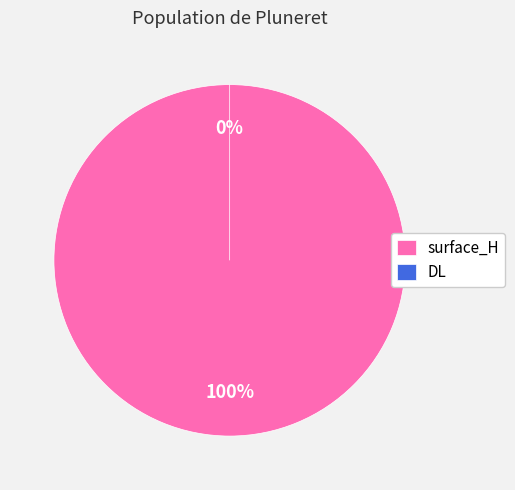

True or false: DL accounts for 1% of the total.

False